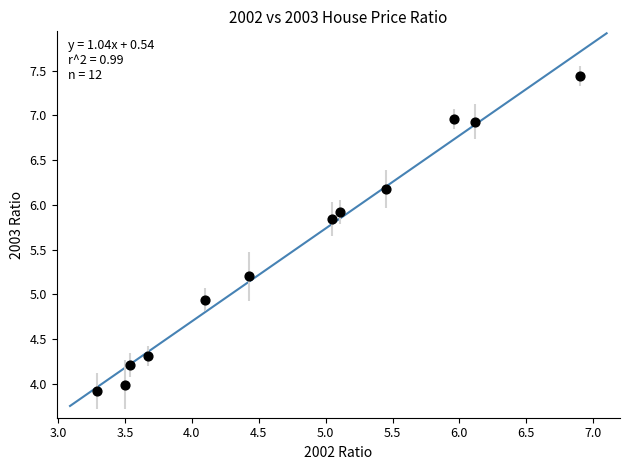

What Y value in the scatter plot is closest to 5?

4.9